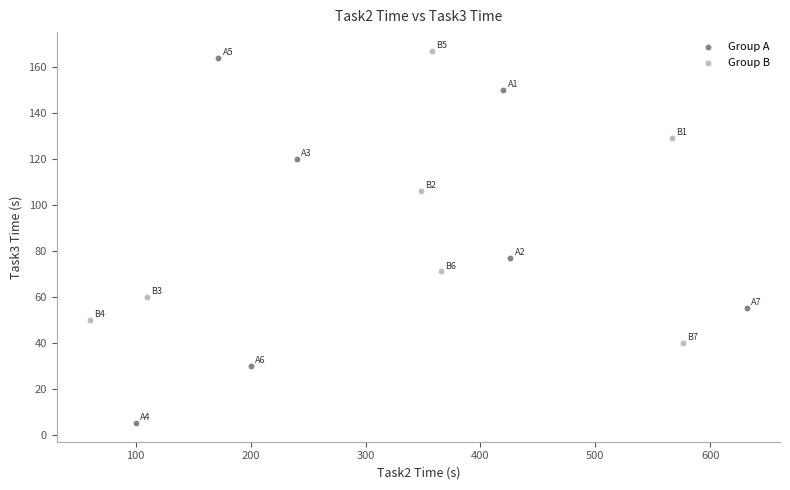

Which series has the largest Y range (max minus min)?

Group A